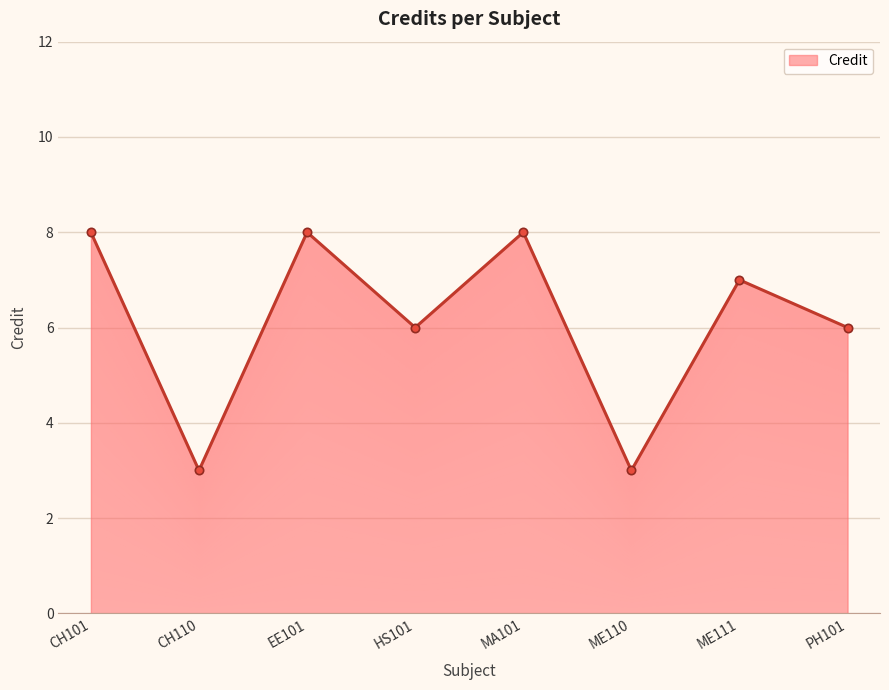

The chart shows a value of 8 at MA101. True or false?

True